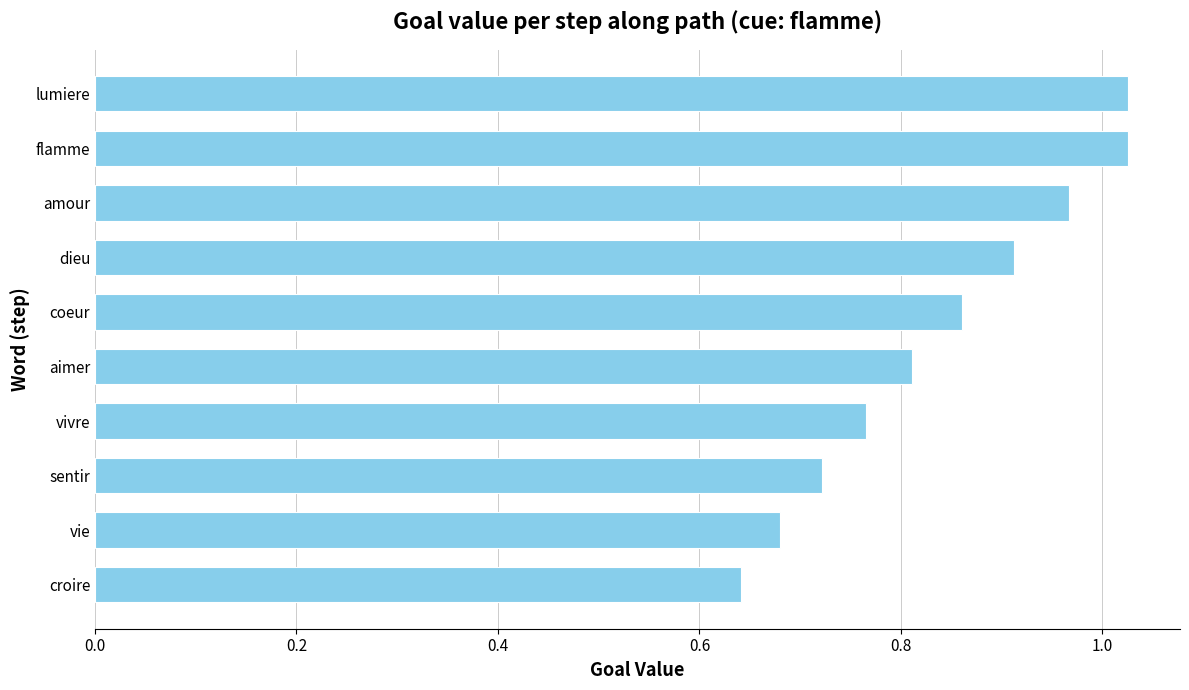

What is the label of the 3rd bar from the bottom?

sentir